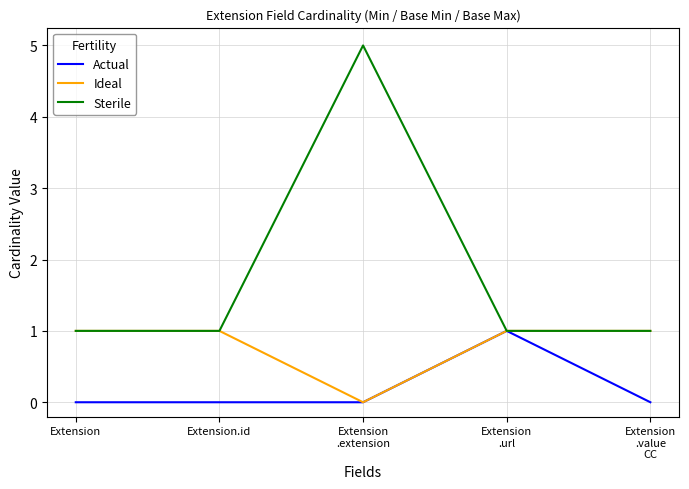

True or false: Ideal has a value of 0 at Extension.id.

False